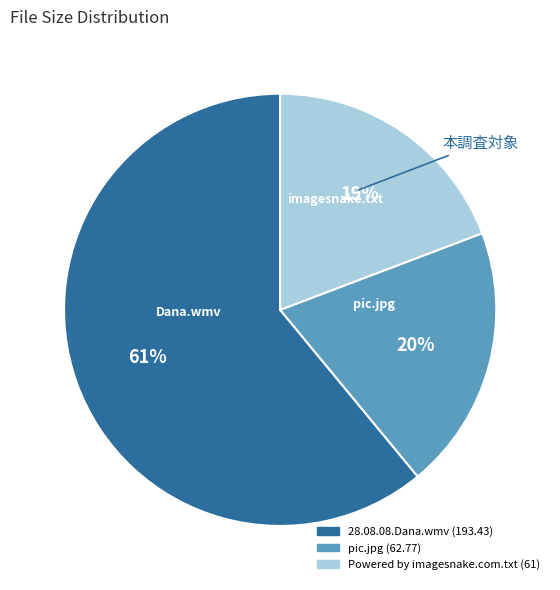

Which has a higher value, Powered by imagesnake.com.txt or 28.08.08.Dana.wmv?

28.08.08.Dana.wmv